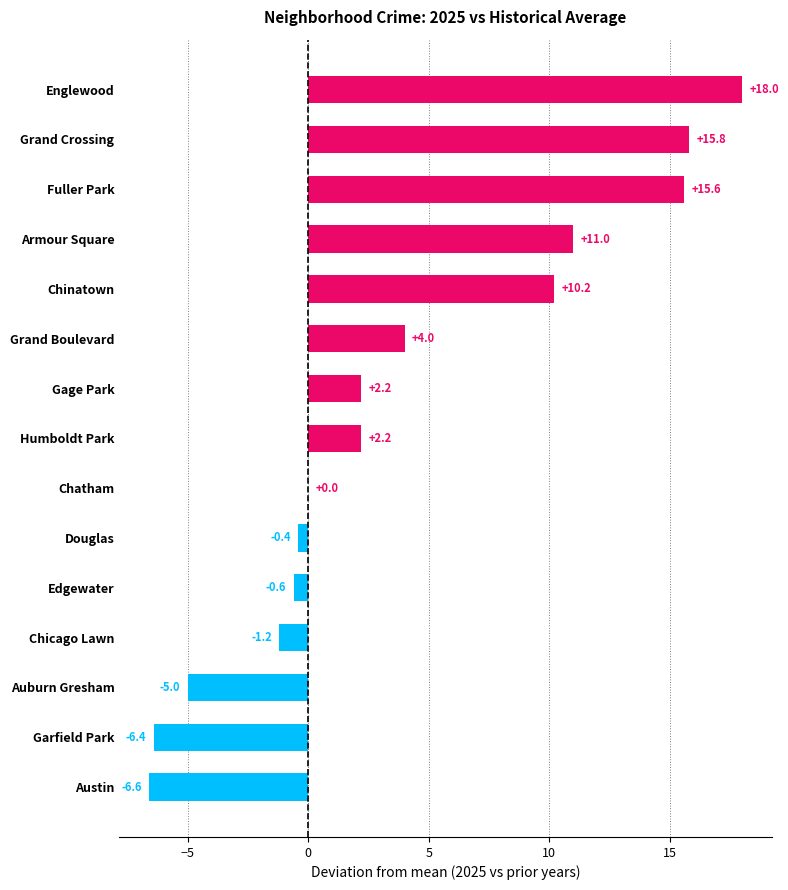

Count the number of categories in the chart.

15